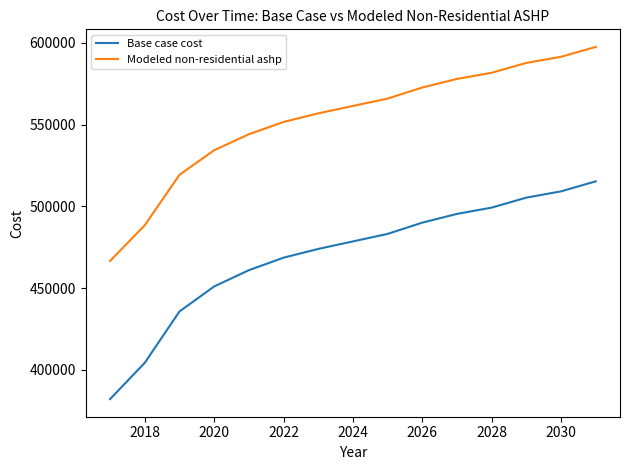

What is the minimum value for Modeled non-residential ashp?

466599.5